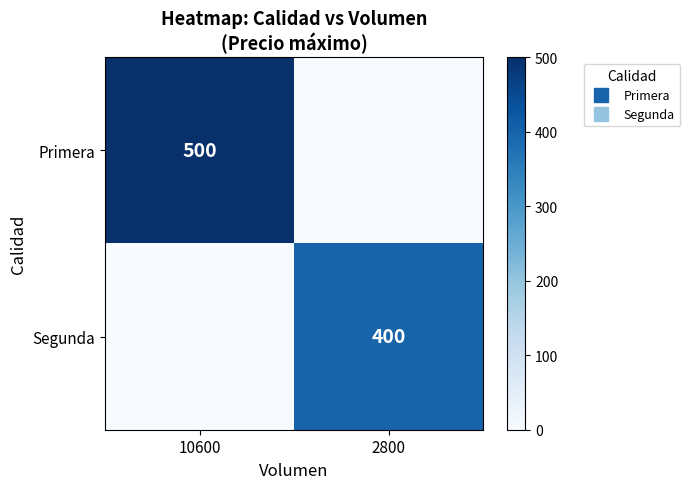

What is the maximum value for Primera?

500